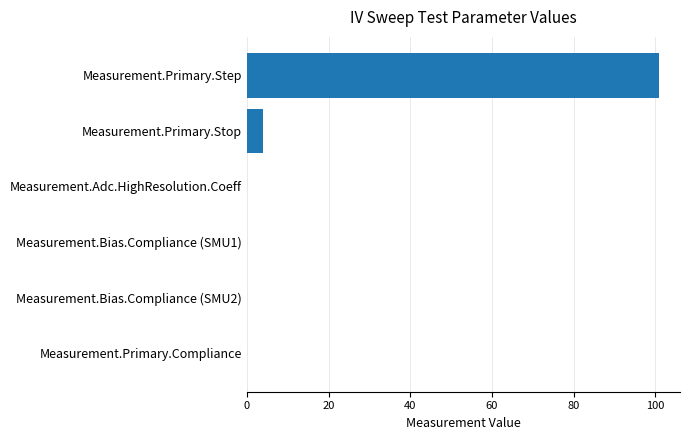

What is the sum of all values?

105.0